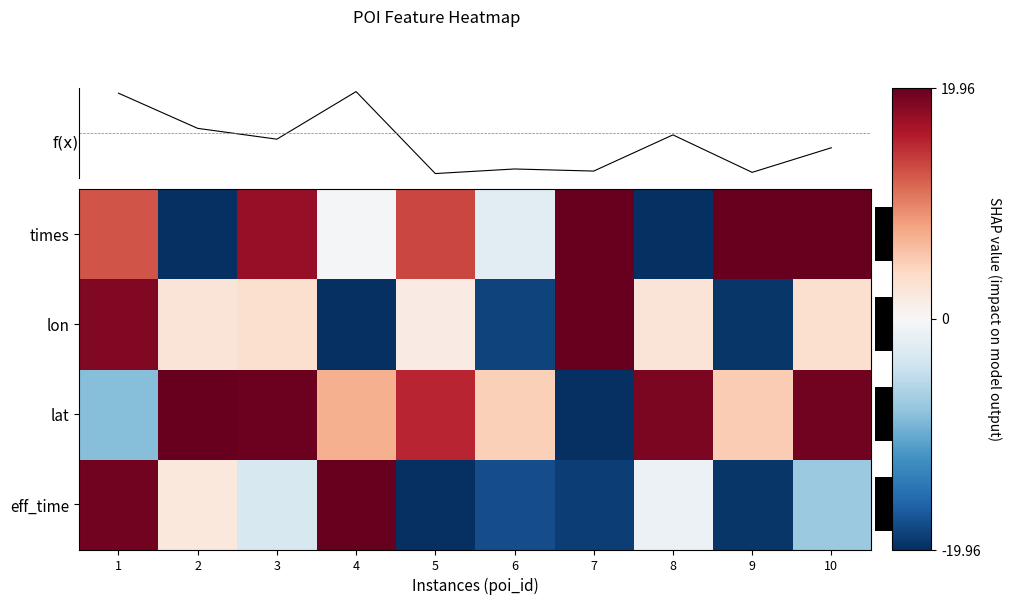

Which category has the highest value across all series?

4